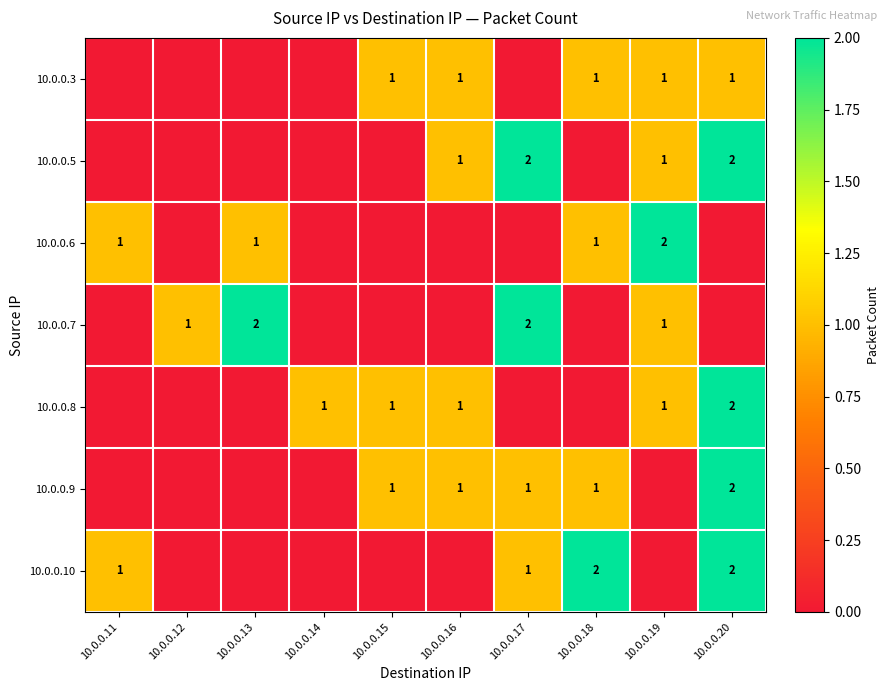

The 10.0.0.8 series shows 1 at 10.0.0.15. True or false?

True